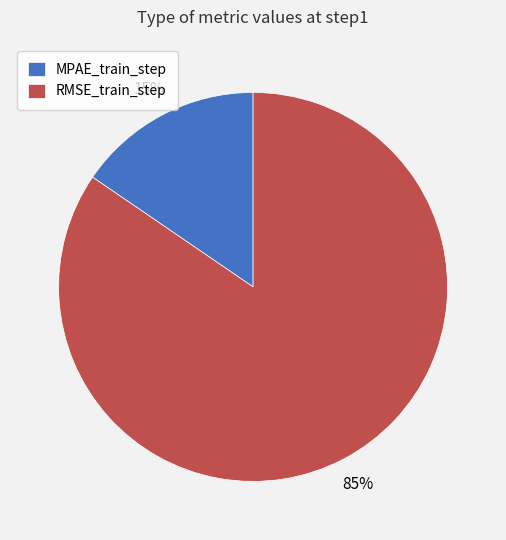

Which category accounts for the majority?

RMSE_train_step